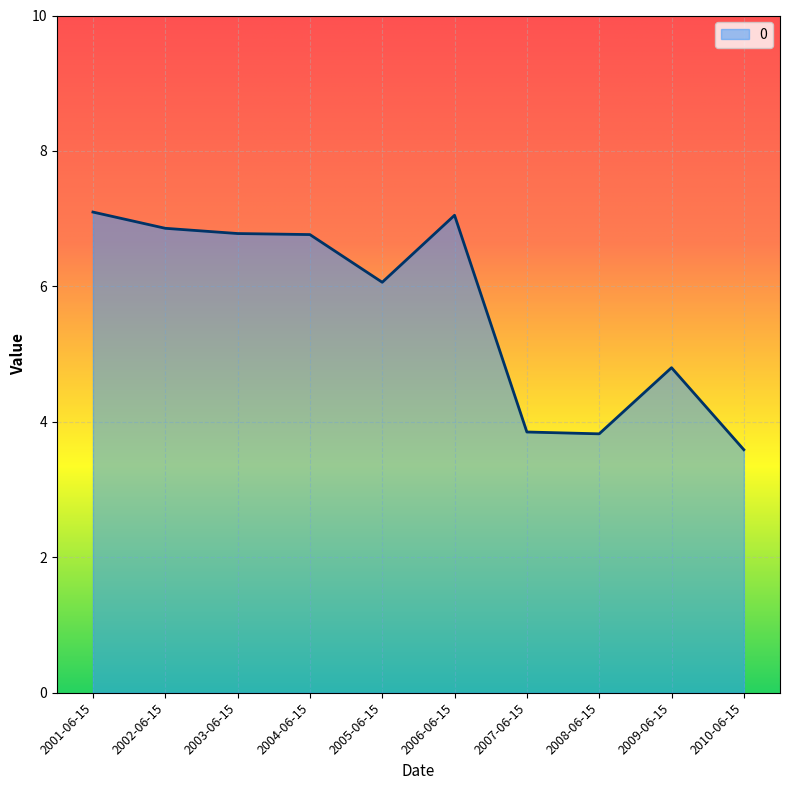

What is the greatest value displayed?

7.1